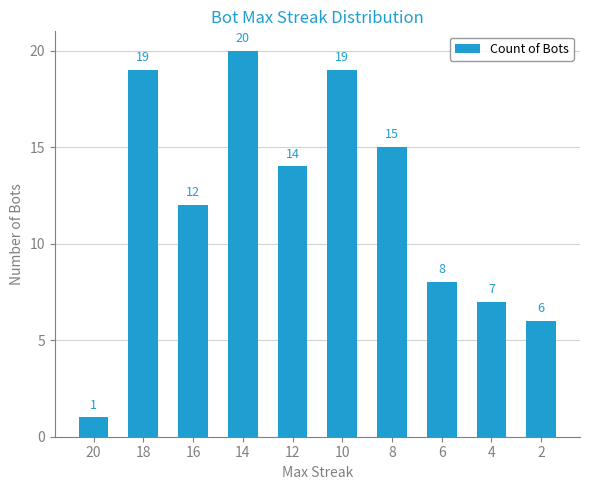

True or false: the data shows 4 at 2.

False